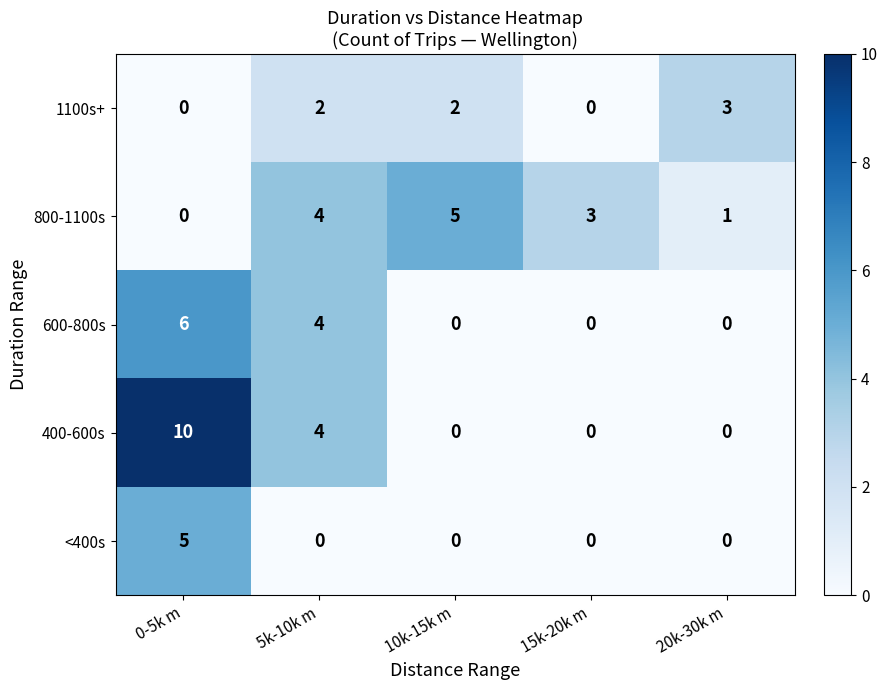

Reading left to right, extract all data points from this chart.

1100s+: 0	2	2	0	3
800-1100s: 0	4	5	3	1
600-800s: 6	4	0	0	0
400-600s: 10	4	0	0	0
<400s: 5	0	0	0	0